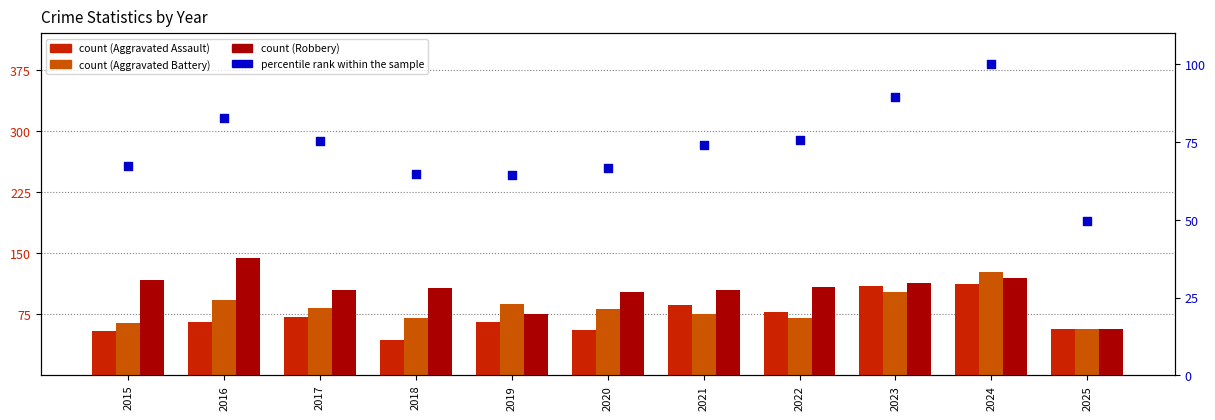

Which series contains the highest Y value?

Robbery